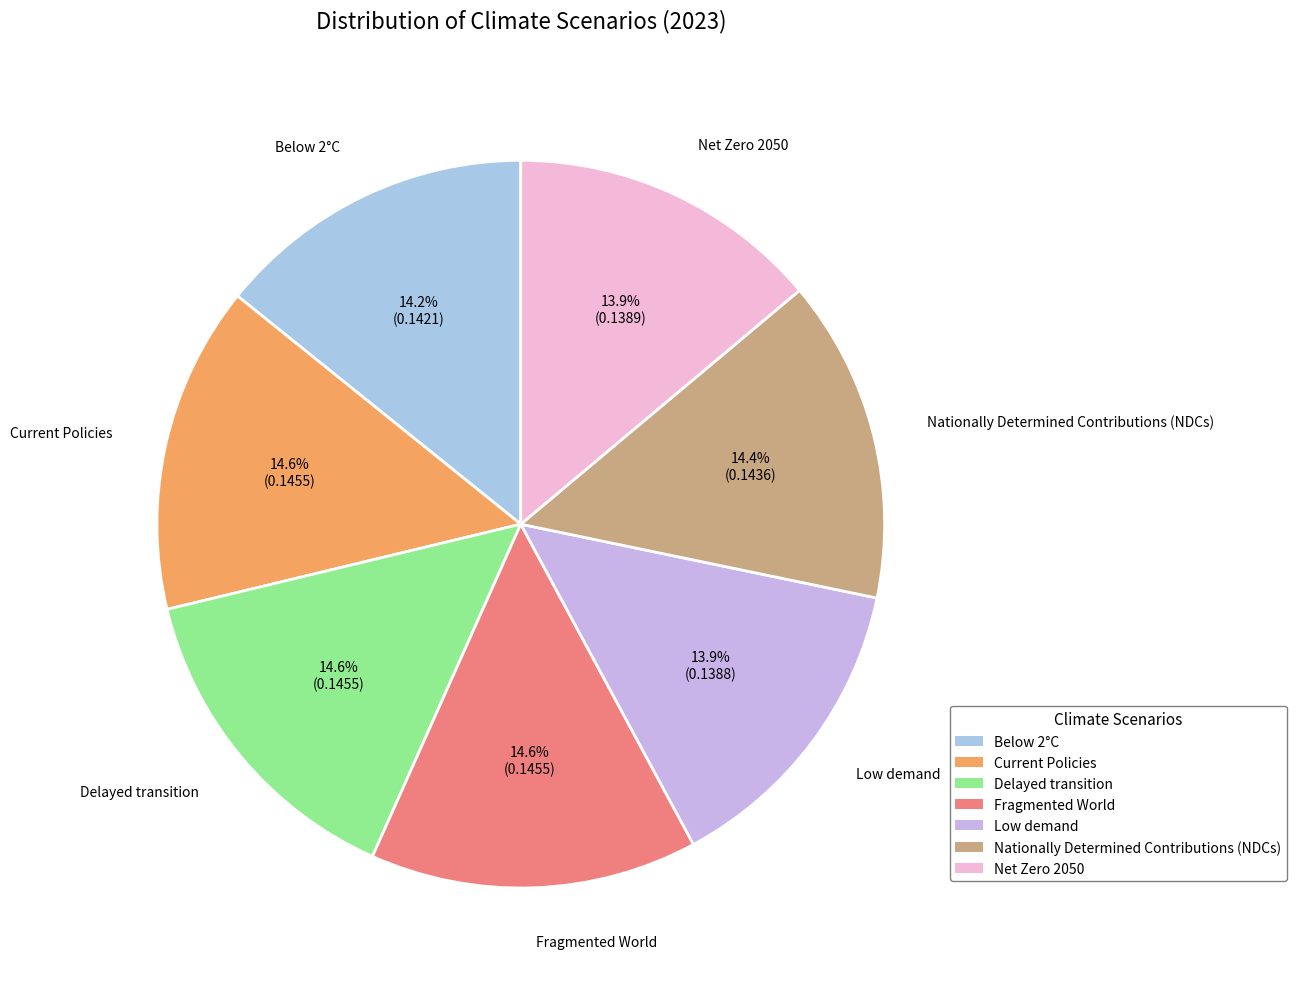

What percentage do Current Policies and Low demand together represent?

28.4%